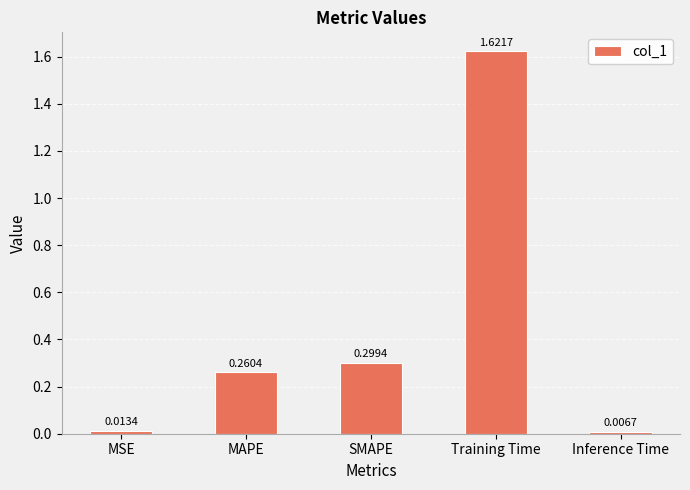

At which category does the chart reach its minimum across all series?

Inference Time